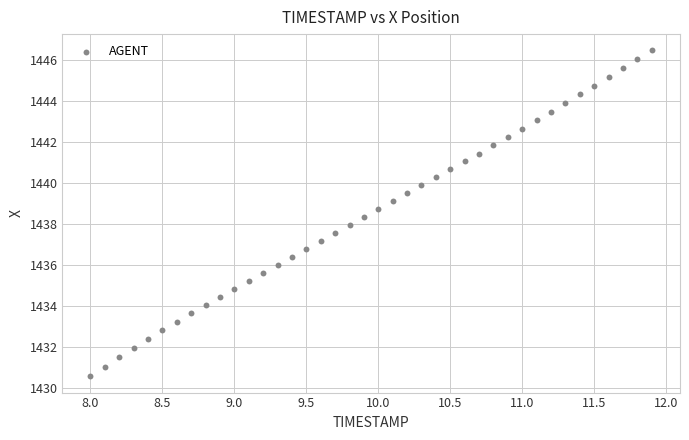

What is the range of Y values (max minus min)?

15.9